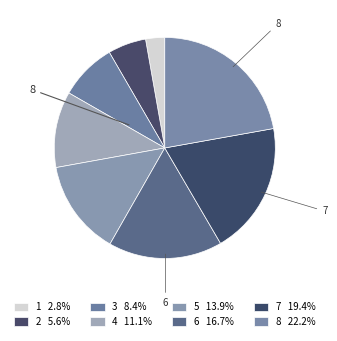

Is it true that 8 is 22% of the pie?

True